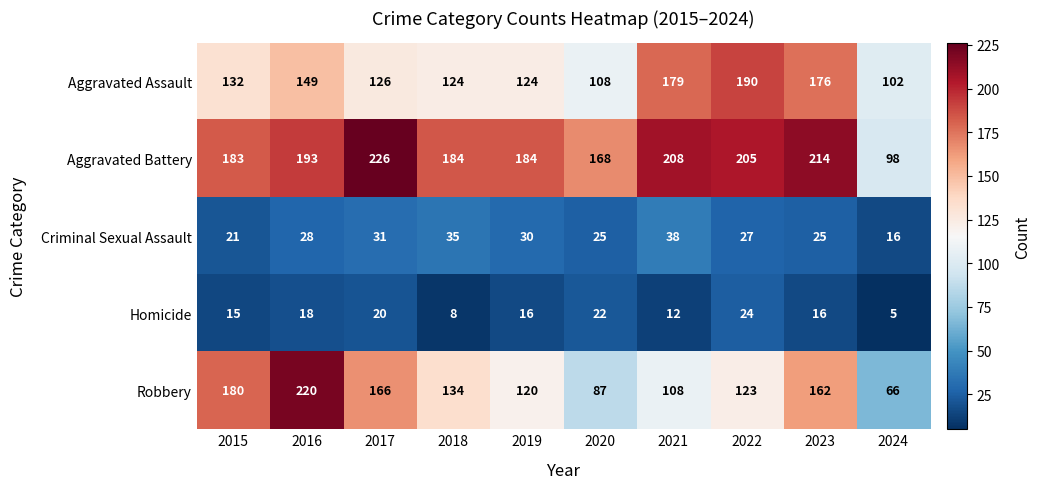

What is the difference between the highest and lowest values at 2021?

196